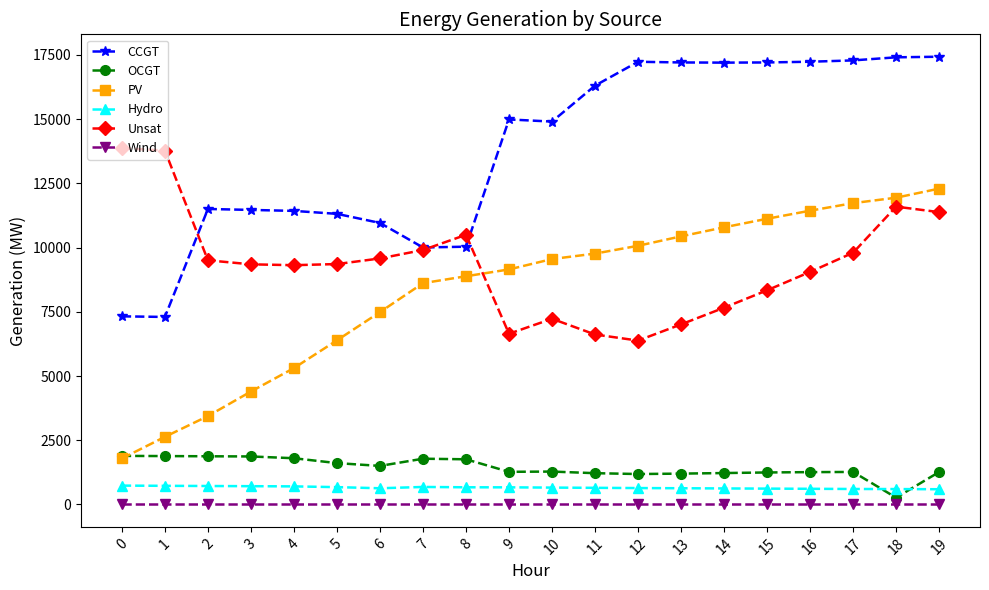

What is the sum of the Unsat values at 12 and 9?

13024